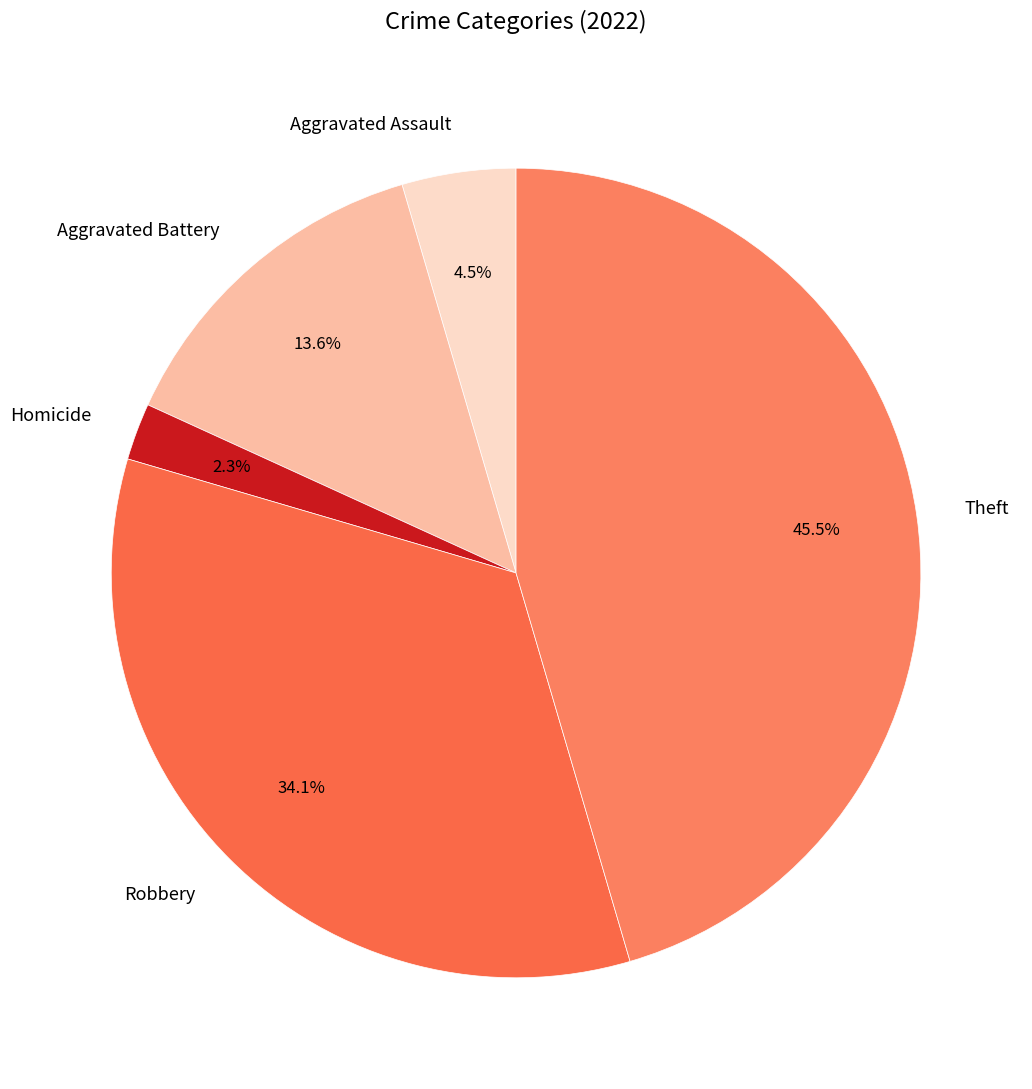

Which slice is the largest?

Theft